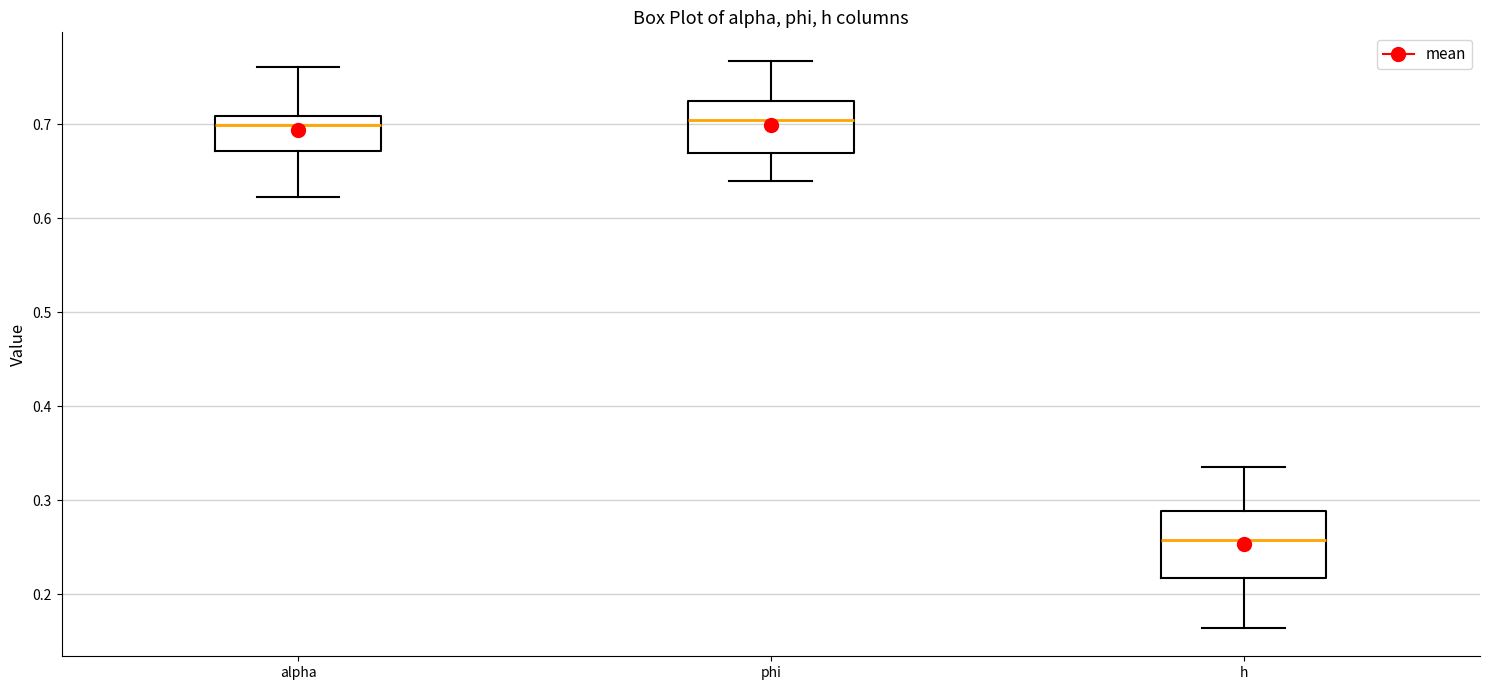

Reading left to right, transcribe this box plot: for each box, give where its median line is, the range the box spans, and where its two whiskers end, as read against the y-axis. The values are not printed on the chart, so give them approximately, as read against the axis.

alpha: median 0.70, box 0.67 to 0.71, whiskers 0.62 to 0.76
phi: median 0.70, box 0.67 to 0.72, whiskers 0.64 to 0.77
h: median 0.26, box 0.22 to 0.29, whiskers 0.16 to 0.34